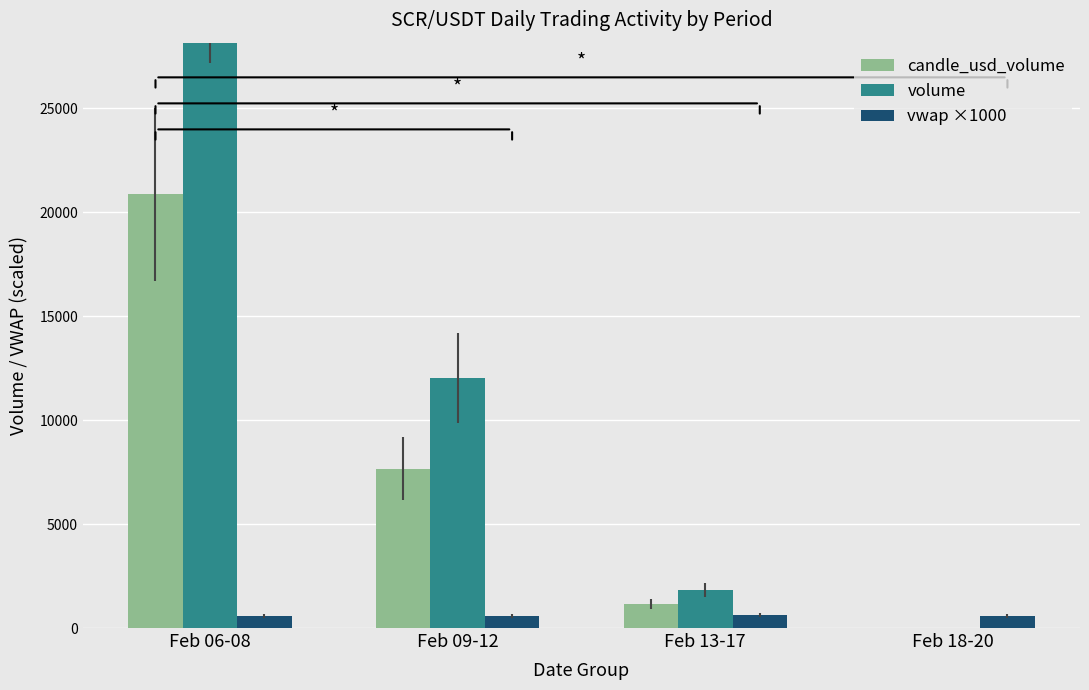

Reading left to right, what are all the values shown in this chart?

candle_usd_volume: 20858.0	7668.9	1149.1	2.9
volume: 33143.6	12031.2	1837.0	5.0
vwap ×1000: 582.6	583.5	625.5	591.2